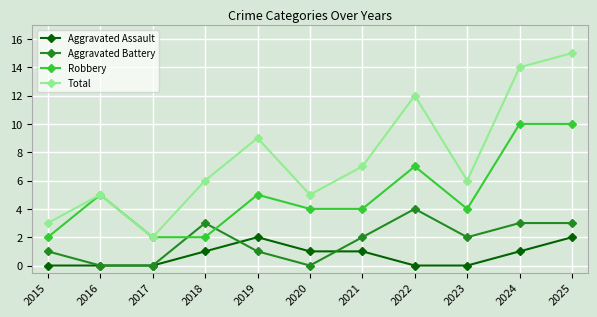

What is the difference between the maximum and minimum values in the Aggravated Assault series?

2